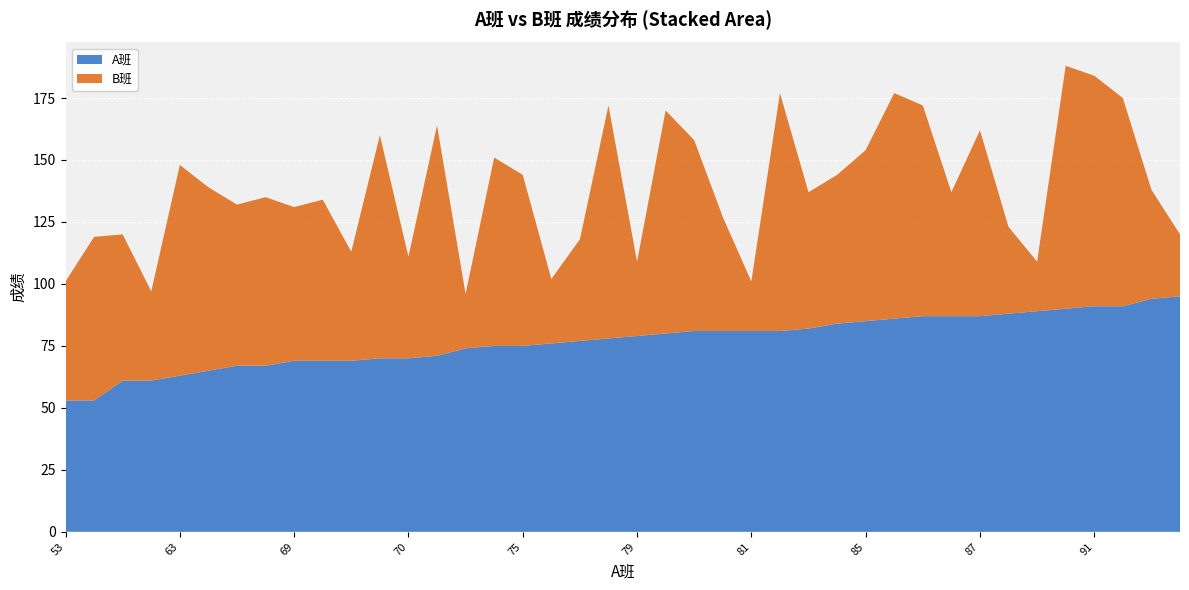

Reading left to right, transcribe all the data shown in this chart.

A班: 53	53	61	61	63	65	67	67	69	69	69	70	70	71	74	75	75	76	77	78	79	80	81	81	81	81	82	84	85	86	87	87	87	88	89	90	91	91	94	95
B班: 48	66	59	36	85	74	65	68	62	65	44	90	41	93	22	76	69	26	41	94	30	90	77	46	20	96	55	60	69	91	85	50	75	35	20	98	93	84	44	25